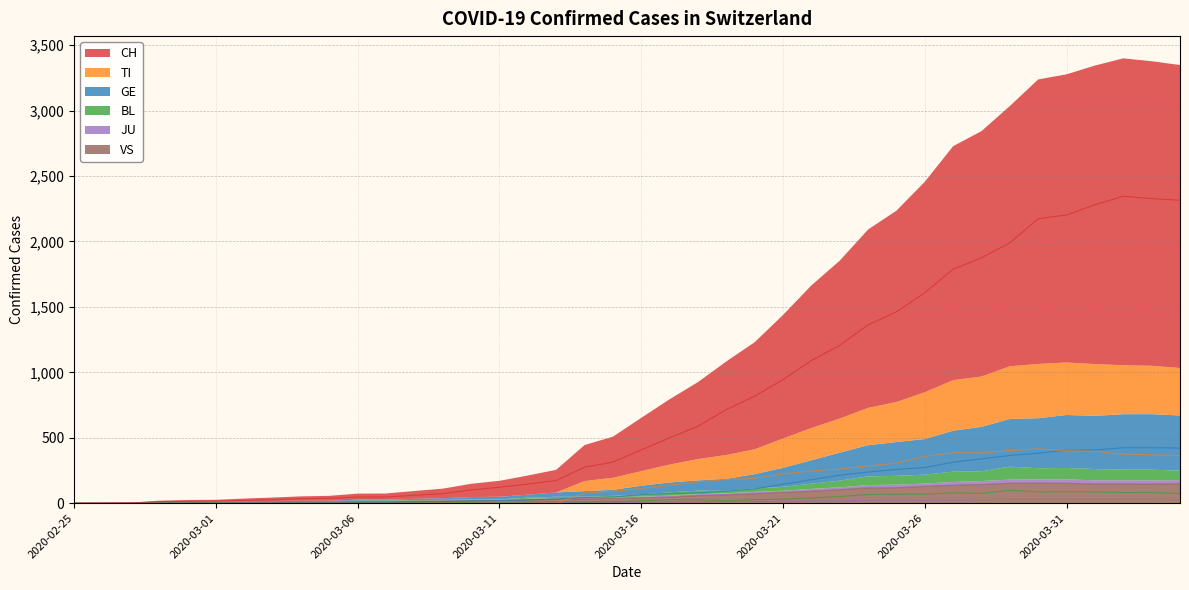

Where is CH nearest to the value 1172?

2020-03-23